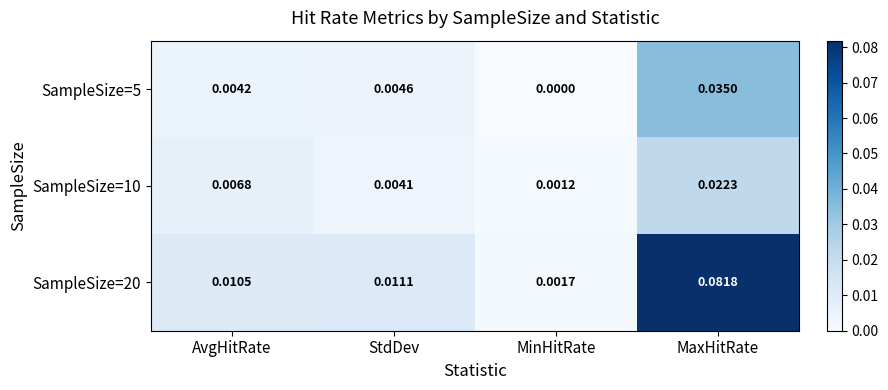

At which category is the sum across all series the highest?

MaxHitRate